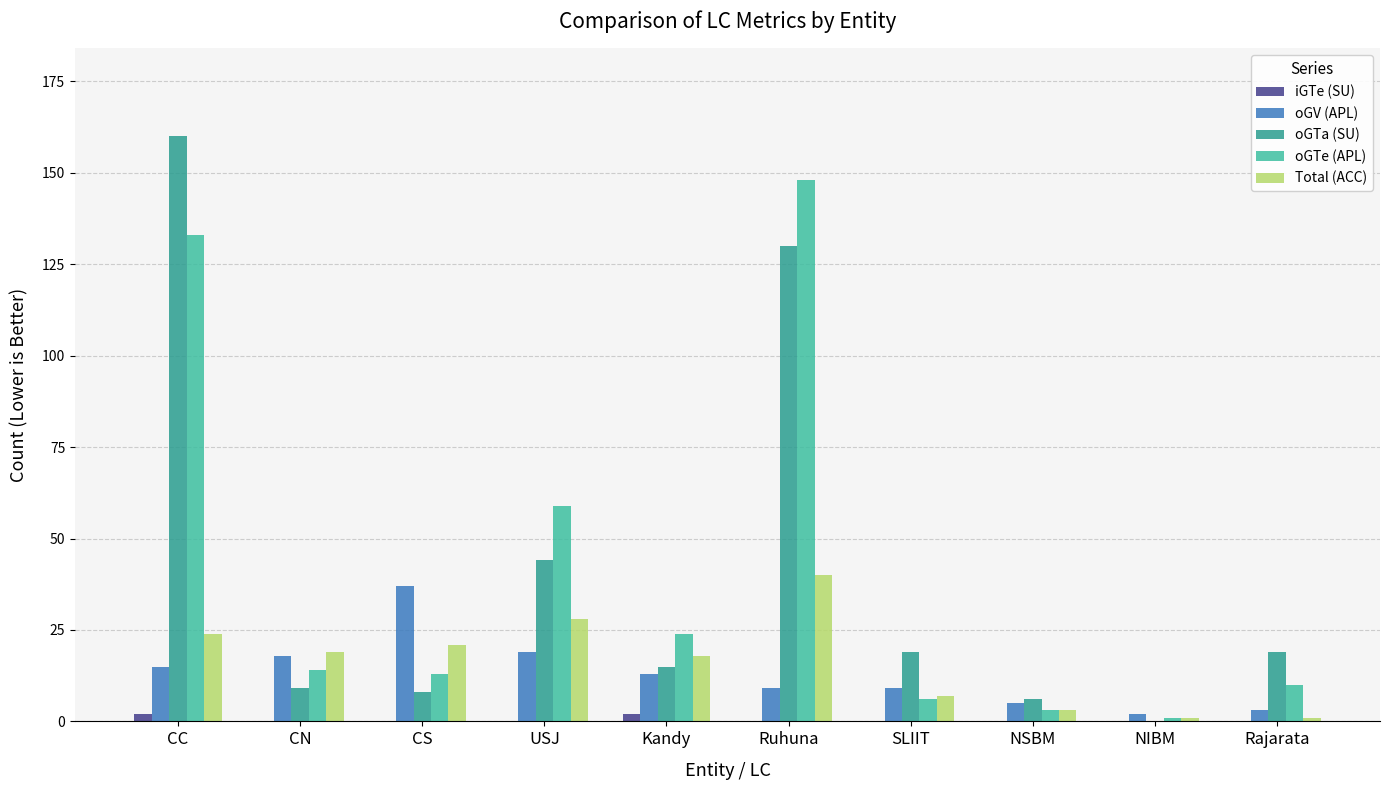

Is the value of iGTe (SU) at SLIIT greater than the value of oGV (APL) at Ruhuna?

No